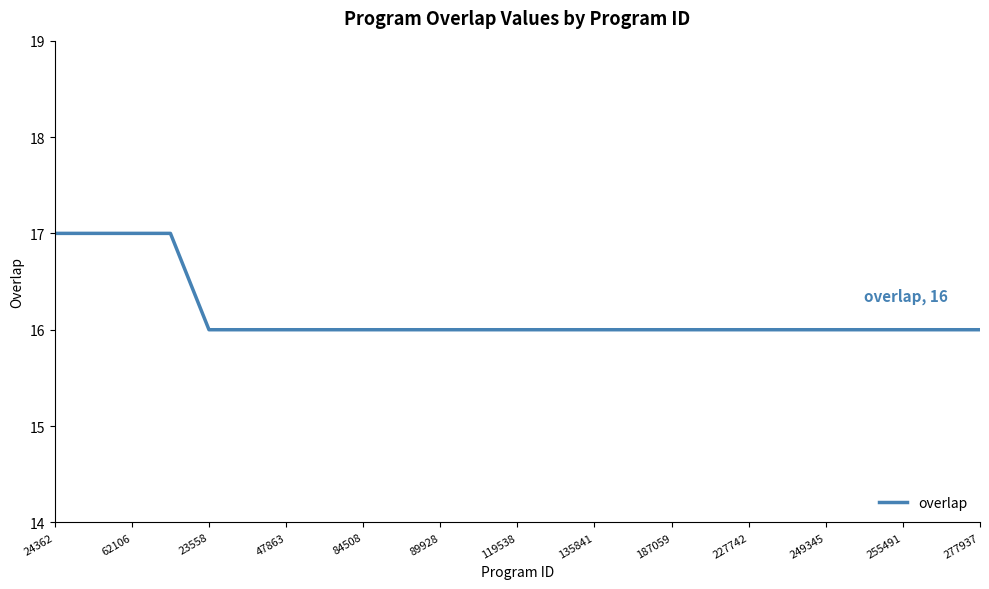

What is the maximum value shown in the chart?

17